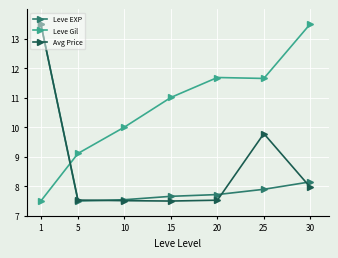

What is the lowest value of the Leve Gil series?

7.5